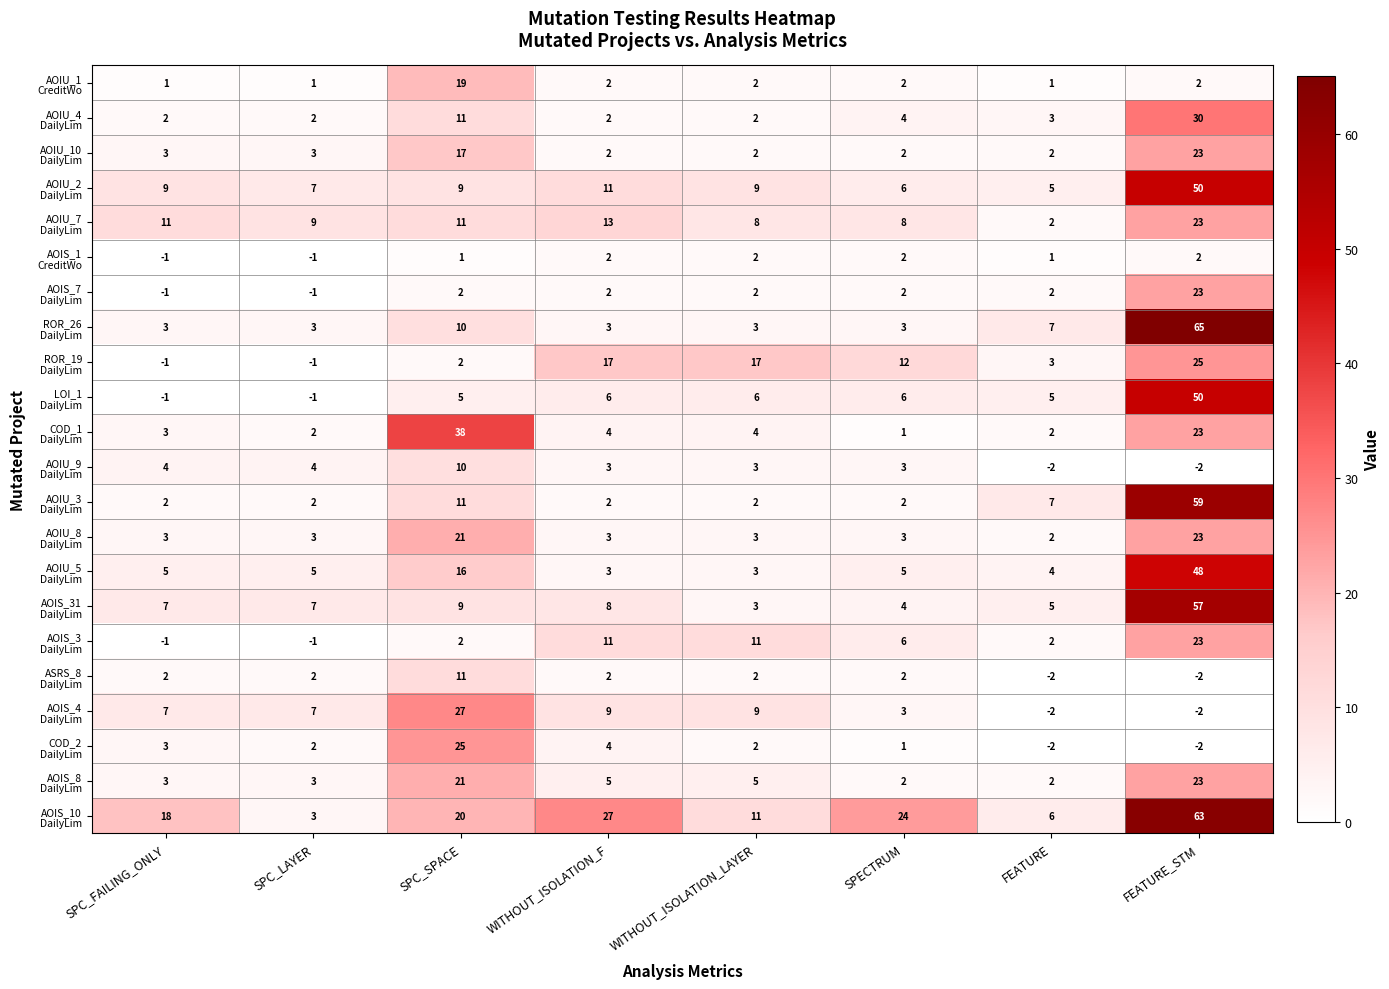

What is the maximum value shown in the chart?

65